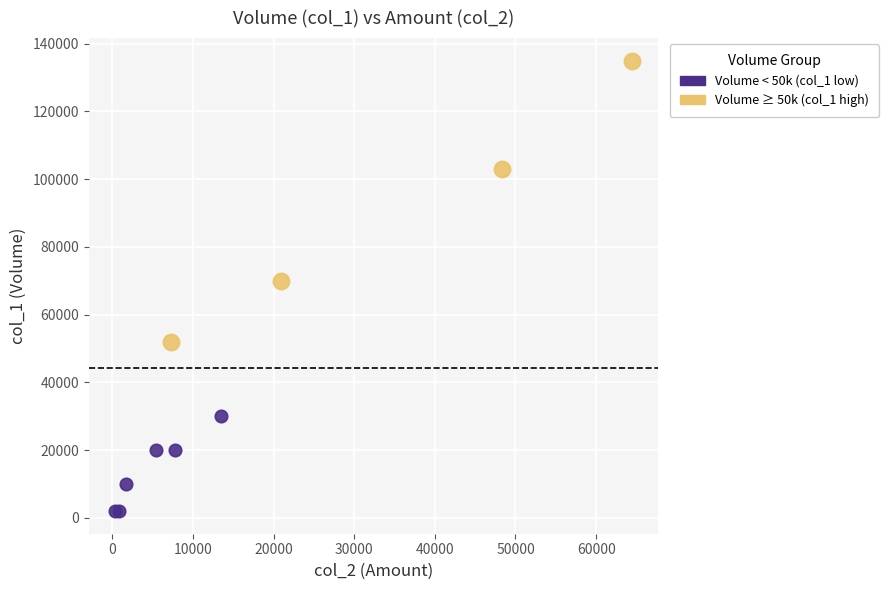

Which series reaches the minimum Y coordinate?

Volume < 50k (col_1 low)